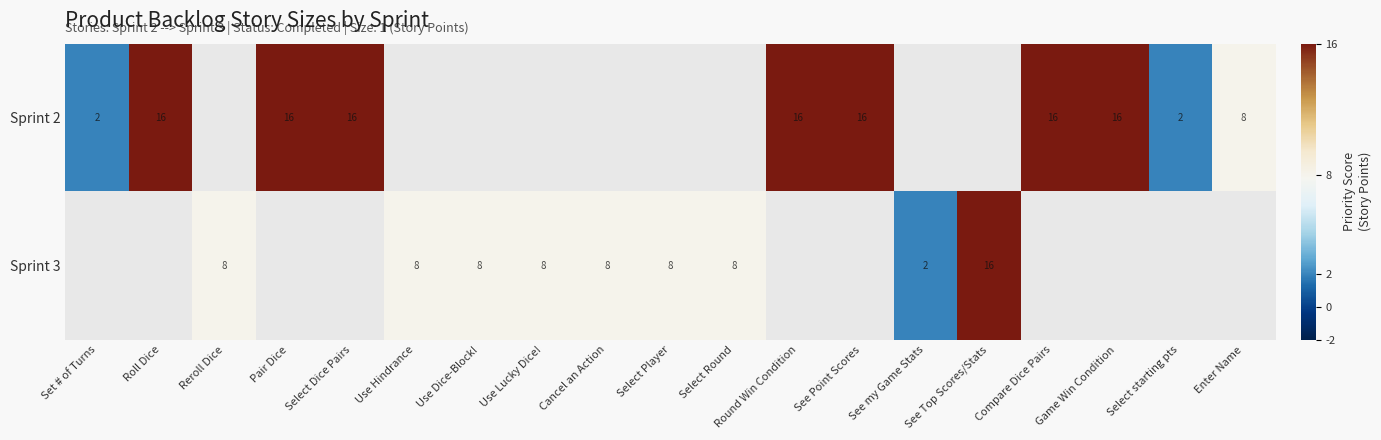

The Sprint 2 series shows 3 at Select Dice Pairs. True or false?

False